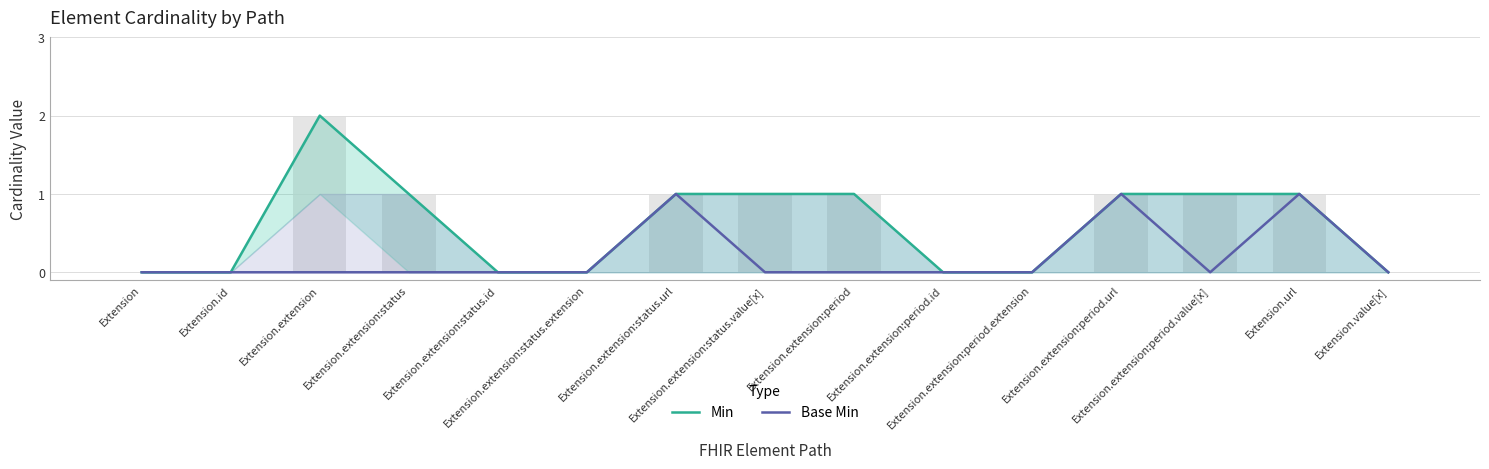

At which label does Min reach its minimum?

Extension